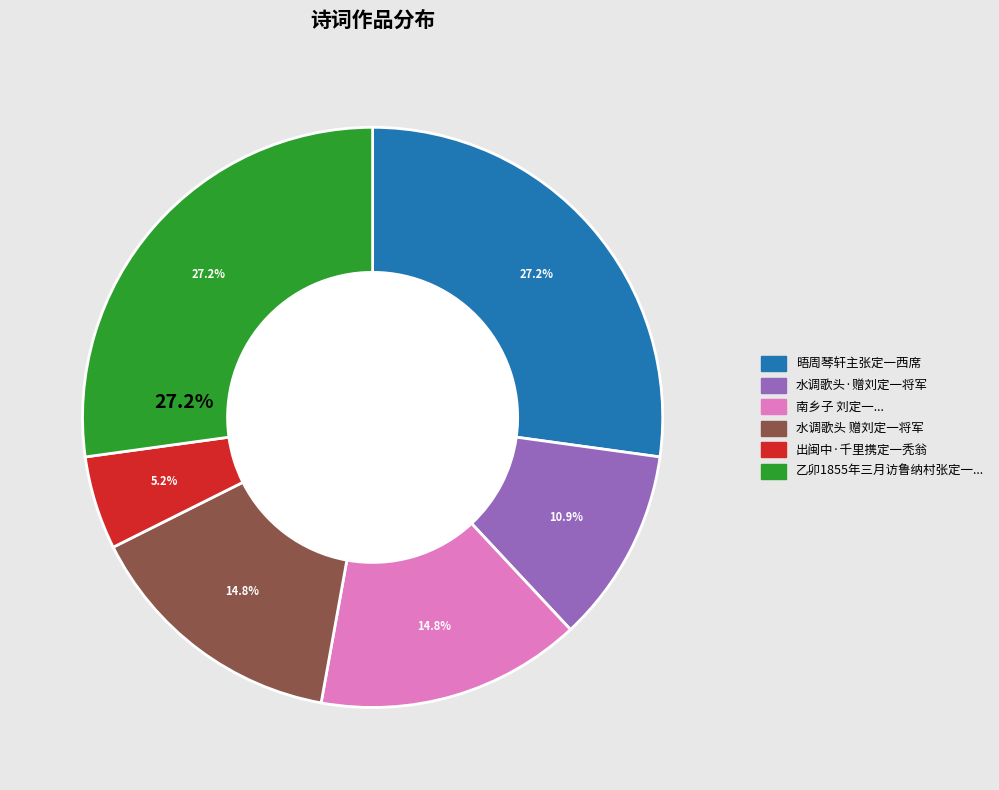

To the nearest percent, what portion does 南乡子 刘定一自江宁乡间来，留宿萧斋者六日，倾谈特契，赋此赠别 represent?

15%